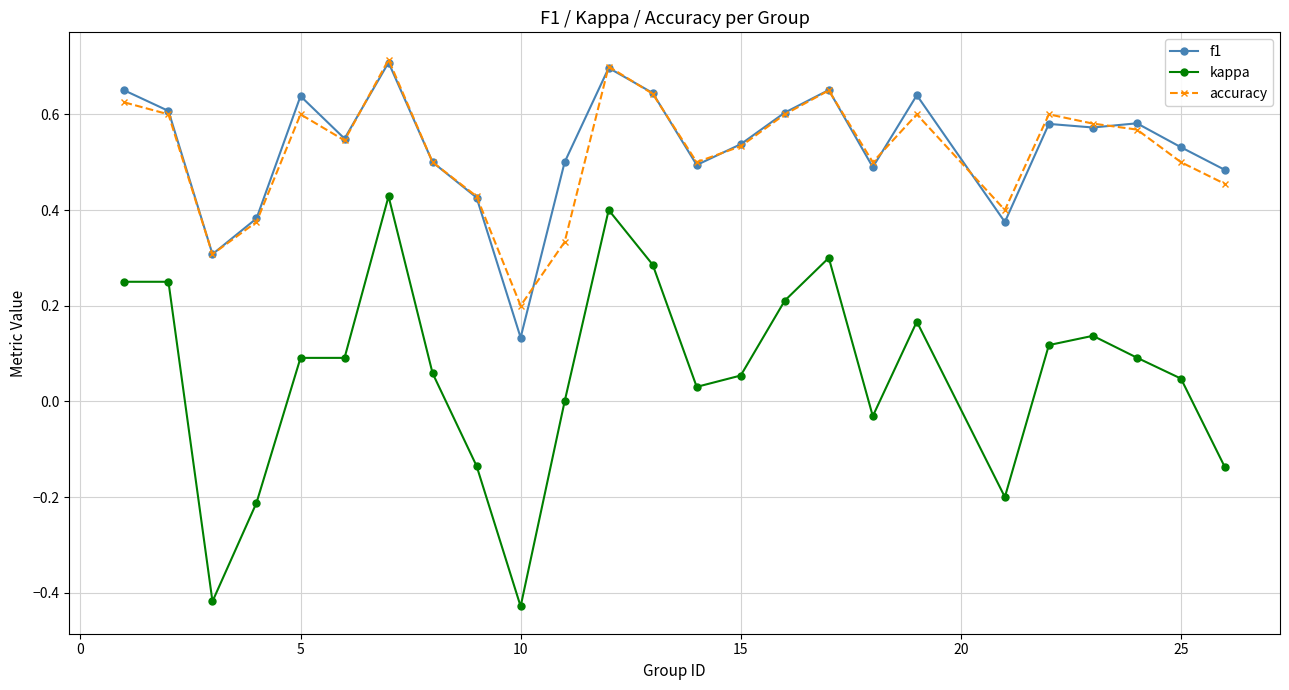

True or false: kappa and f1 cross at least once.

False